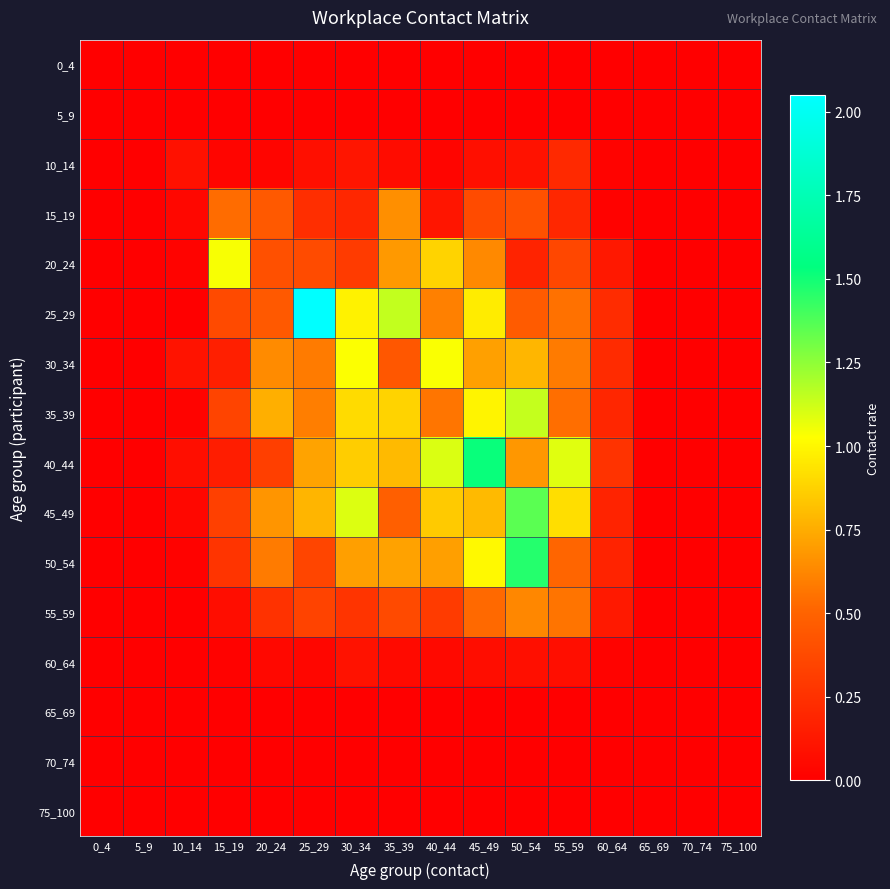

Reading left to right, what are all the values shown in this chart?

0_4: 0_4=0.0	5_9=0.0	10_14=0.0	15_19=0.0	20_24=0.0	25_29=0.0	30_34=0.0	35_39=0.0	40_44=0.0	45_49=0.0	50_54=0.0	55_59=0.0	60_64=0.0	65_69=0.0	70_74=0.0	75_100=0.0
5_9: 0_4=0.0	5_9=0.0	10_14=0.0	15_19=0.0	20_24=0.0	25_29=0.0	30_34=0.0	35_39=0.0	40_44=0.0	45_49=0.0	50_54=0.0	55_59=0.0	60_64=0.0	65_69=0.0	70_74=0.0	75_100=0.0
10_14: 0_4=0.0	5_9=0.0	10_14=0.1	15_19=0.0	20_24=0.0	25_29=0.1	30_34=0.1	35_39=0.1	40_44=0.0	45_49=0.1	50_54=0.1	55_59=0.2	60_64=0.0	65_69=0.0	70_74=0.0	75_100=0.0
15_19: 0_4=0.0	5_9=0.0	10_14=0.0	15_19=0.5	20_24=0.4	25_29=0.2	30_34=0.2	35_39=0.7	40_44=0.1	45_49=0.4	50_54=0.4	55_59=0.2	60_64=0.0	65_69=0.0	70_74=0.0	75_100=0.0
20_24: 0_4=0.0	5_9=0.0	10_14=0.0	15_19=1.0	20_24=0.4	25_29=0.4	30_34=0.3	35_39=0.7	40_44=0.9	45_49=0.6	50_54=0.2	55_59=0.4	60_64=0.1	65_69=0.0	70_74=0.0	75_100=0.0
25_29: 0_4=0.0	5_9=0.0	10_14=0.0	15_19=0.4	20_24=0.5	25_29=2.0	30_34=1.0	35_39=1.1	40_44=0.6	45_49=1.0	50_54=0.5	55_59=0.6	60_64=0.2	65_69=0.0	70_74=0.0	75_100=0.0
30_34: 0_4=0.0	5_9=0.0	10_14=0.1	15_19=0.2	20_24=0.6	25_29=0.6	30_34=1.0	35_39=0.4	40_44=1.0	45_49=0.7	50_54=0.8	55_59=0.6	60_64=0.2	65_69=0.0	70_74=0.0	75_100=0.0
35_39: 0_4=0.0	5_9=0.0	10_14=0.0	15_19=0.3	20_24=0.8	25_29=0.6	30_34=0.9	35_39=0.9	40_44=0.6	45_49=1.0	50_54=1.1	55_59=0.5	60_64=0.2	65_69=0.0	70_74=0.0	75_100=0.0
40_44: 0_4=0.0	5_9=0.0	10_14=0.1	15_19=0.2	20_24=0.3	25_29=0.7	30_34=0.9	35_39=0.8	40_44=1.1	45_49=1.5	50_54=0.7	55_59=1.1	60_64=0.3	65_69=0.0	70_74=0.0	75_100=0.0
45_49: 0_4=0.0	5_9=0.0	10_14=0.0	15_19=0.3	20_24=0.7	25_29=0.8	30_34=1.1	35_39=0.5	40_44=0.9	45_49=0.8	50_54=1.4	55_59=0.9	60_64=0.2	65_69=0.0	70_74=0.0	75_100=0.0
50_54: 0_4=0.0	5_9=0.0	10_14=0.0	15_19=0.3	20_24=0.6	25_29=0.4	30_34=0.7	35_39=0.7	40_44=0.7	45_49=1.0	50_54=1.5	55_59=0.5	60_64=0.2	65_69=0.0	70_74=0.0	75_100=0.0
55_59: 0_4=0.0	5_9=0.0	10_14=0.0	15_19=0.1	20_24=0.3	25_29=0.3	30_34=0.3	35_39=0.4	40_44=0.3	45_49=0.5	50_54=0.6	55_59=0.6	60_64=0.1	65_69=0.0	70_74=0.0	75_100=0.0
60_64: 0_4=0.0	5_9=0.0	10_14=0.0	15_19=0.0	20_24=0.0	25_29=0.0	30_34=0.1	35_39=0.1	40_44=0.0	45_49=0.1	50_54=0.1	55_59=0.1	60_64=0.0	65_69=0.0	70_74=0.0	75_100=0.0
65_69: 0_4=0.0	5_9=0.0	10_14=0.0	15_19=0.0	20_24=0.0	25_29=0.0	30_34=0.0	35_39=0.0	40_44=0.0	45_49=0.0	50_54=0.0	55_59=0.0	60_64=0.0	65_69=0.0	70_74=0.0	75_100=0.0
70_74: 0_4=0.0	5_9=0.0	10_14=0.0	15_19=0.0	20_24=0.0	25_29=0.0	30_34=0.0	35_39=0.0	40_44=0.0	45_49=0.0	50_54=0.0	55_59=0.0	60_64=0.0	65_69=0.0	70_74=0.0	75_100=0.0
75_100: 0_4=0.0	5_9=0.0	10_14=0.0	15_19=0.0	20_24=0.0	25_29=0.0	30_34=0.0	35_39=0.0	40_44=0.0	45_49=0.0	50_54=0.0	55_59=0.0	60_64=0.0	65_69=0.0	70_74=0.0	75_100=0.0